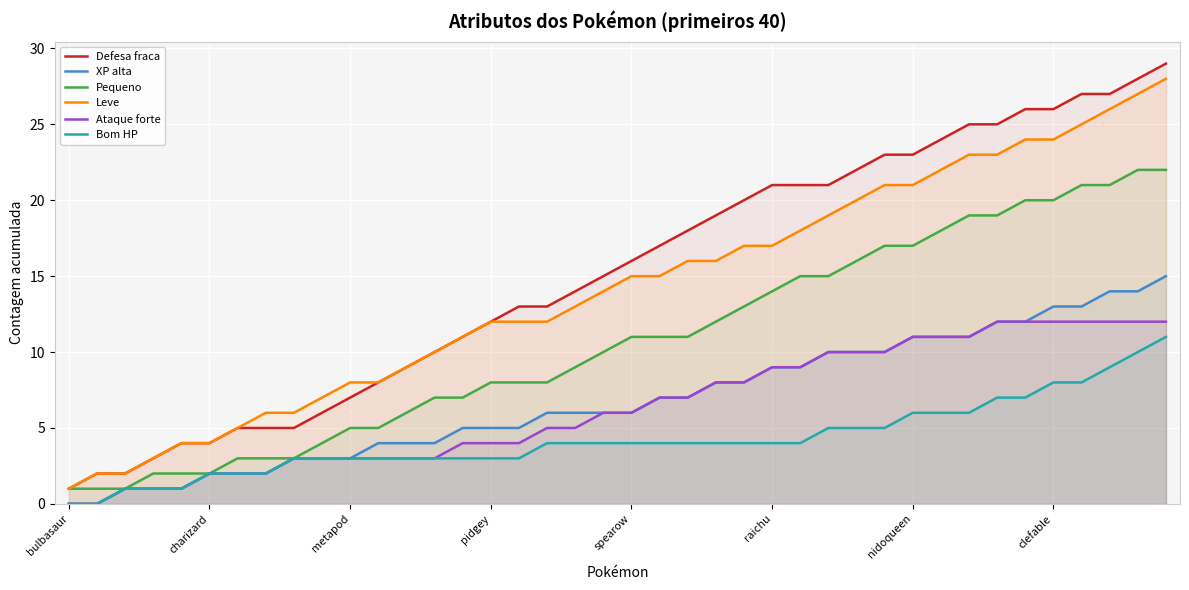

Which series has the largest range (max minus min)?

Defesa fraca